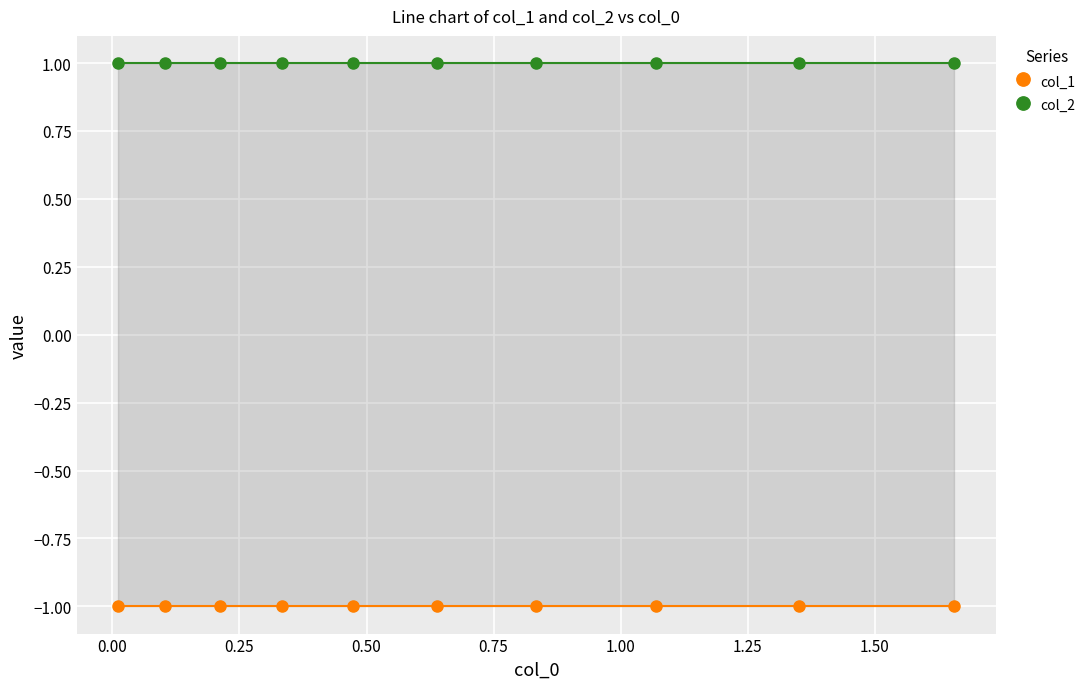

How many data points does each series have?

10